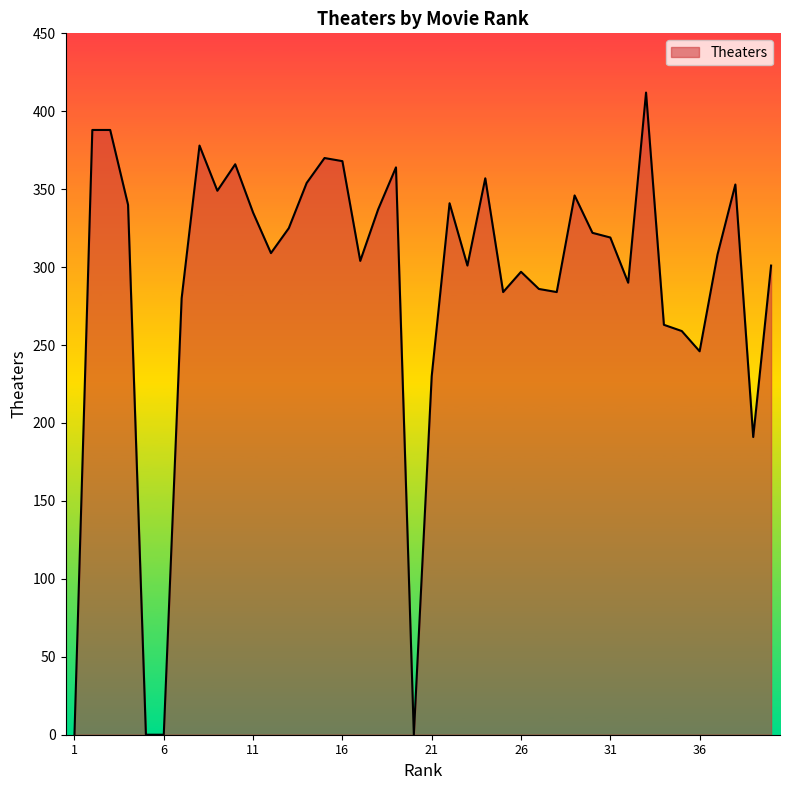

What is the greatest value displayed?

412